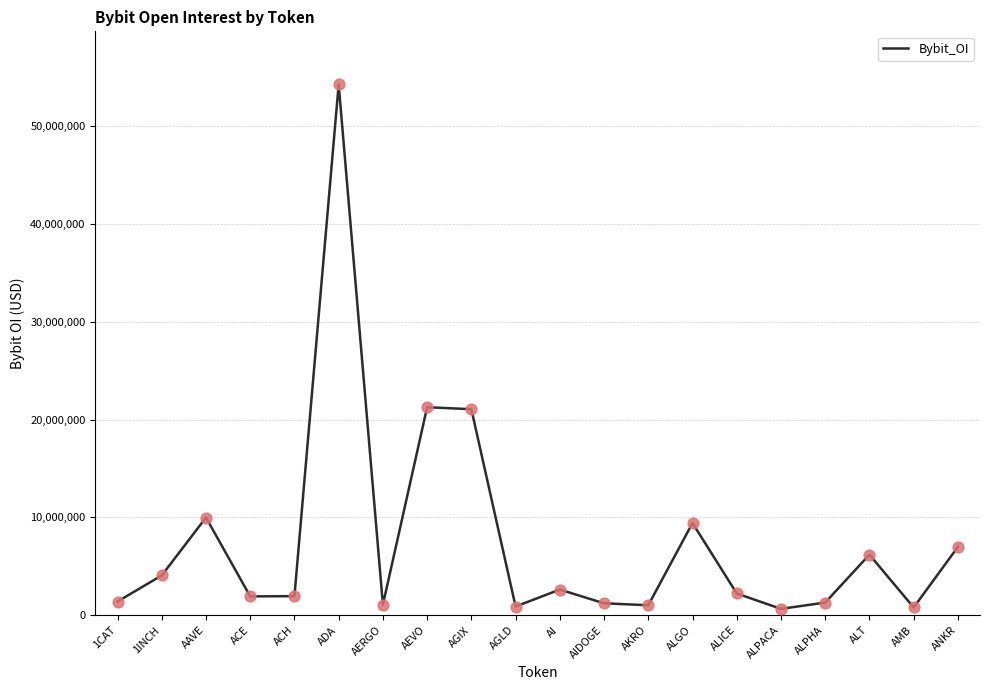

Approximately how many times larger is the value at AGLD compared to ACE?

0.5